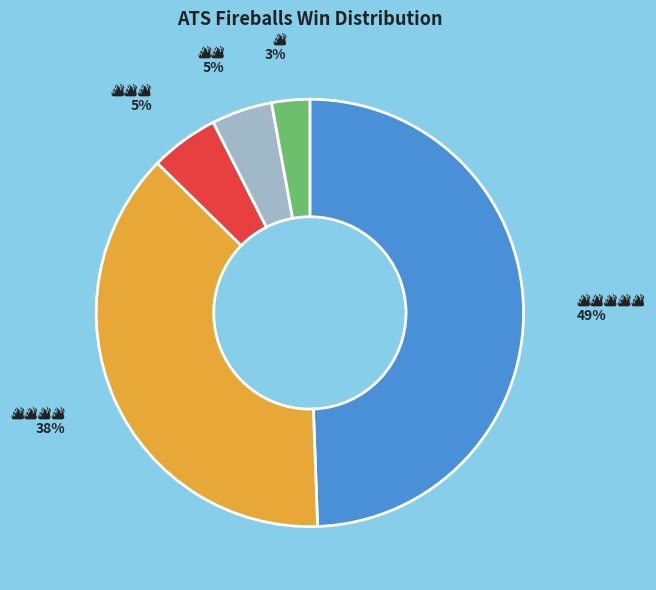

To the nearest percent, what is the average slice percentage?

20%